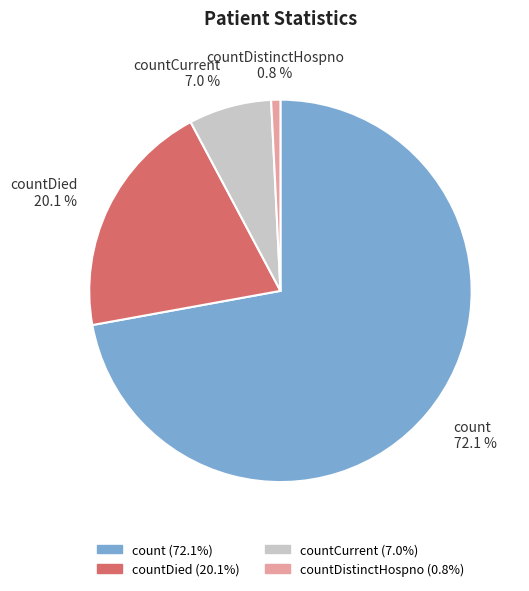

To the nearest percent, what is the average slice percentage?

25%